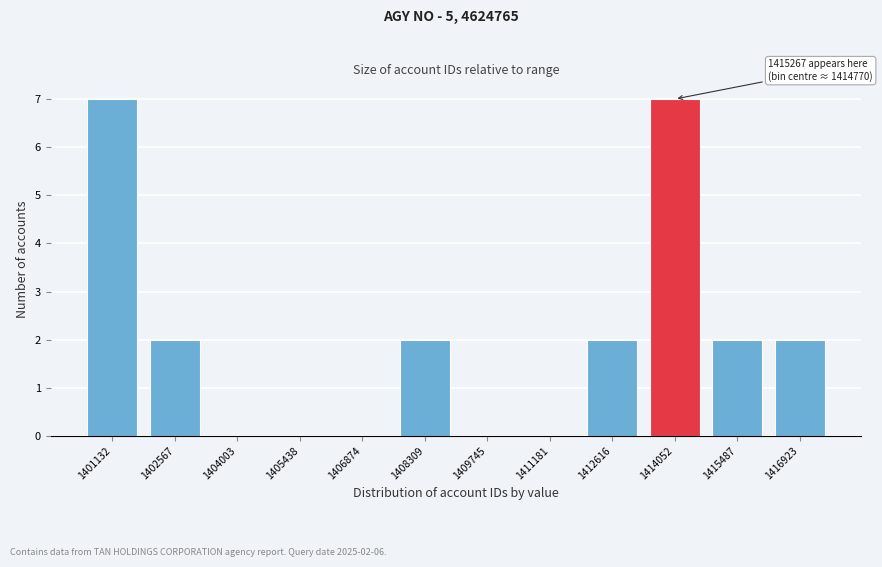

Reading right to left, transcribe all the data shown in this chart.

1416923=2	1415487=2	1414052=7	1412616=2	1411181=0	1409745=0	1408309=2	1406874=0	1405438=0	1404003=0	1402567=2	1401132=7